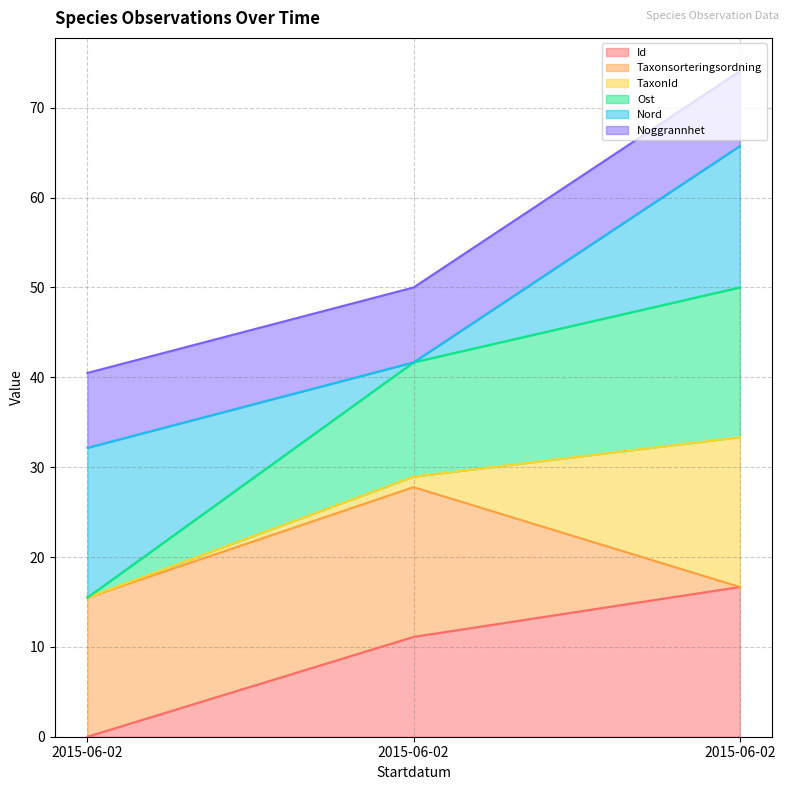

Rank the series at 2015-06-02 from lowest to highest value.

Id, Ost, Nord